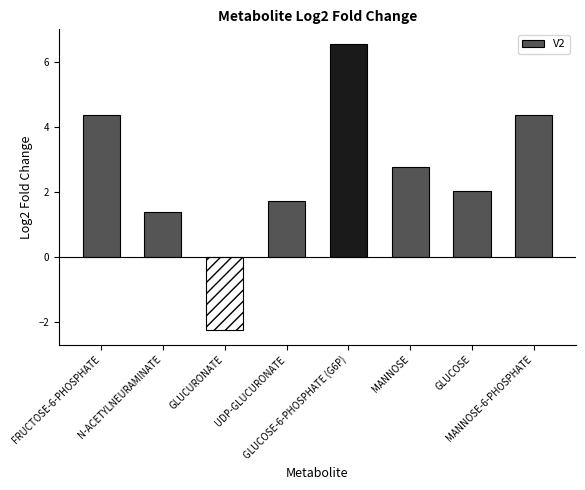

Is it true that the value at GLUCOSE is 2.0?

True